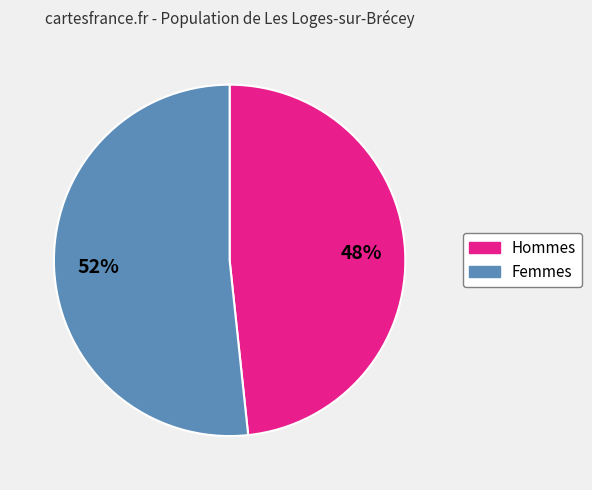

To the nearest percent, what is the average slice percentage?

50%